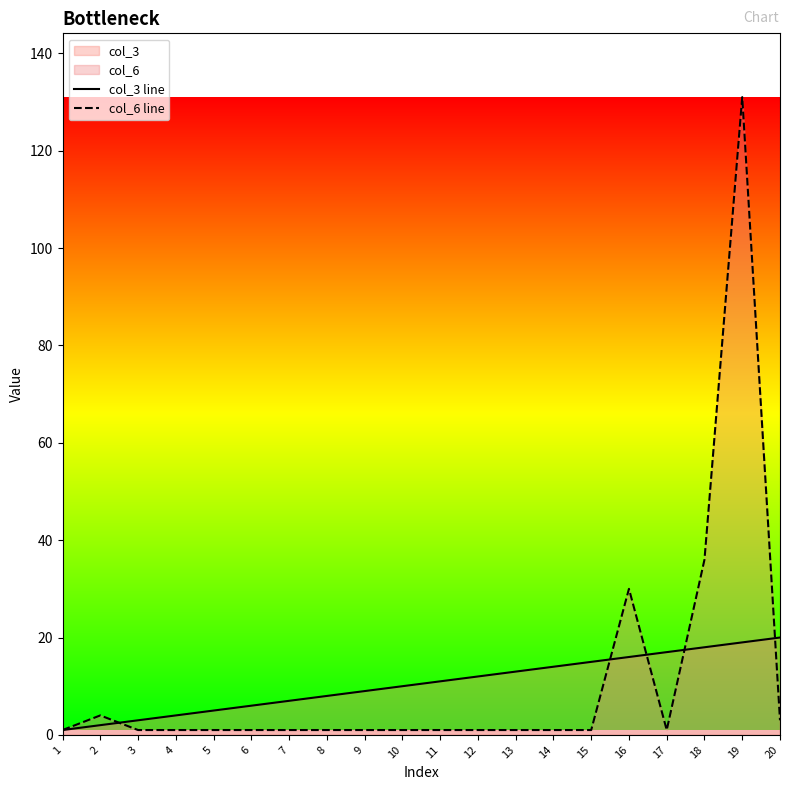

How many times do col_3 line and col_6 line cross each other?

5